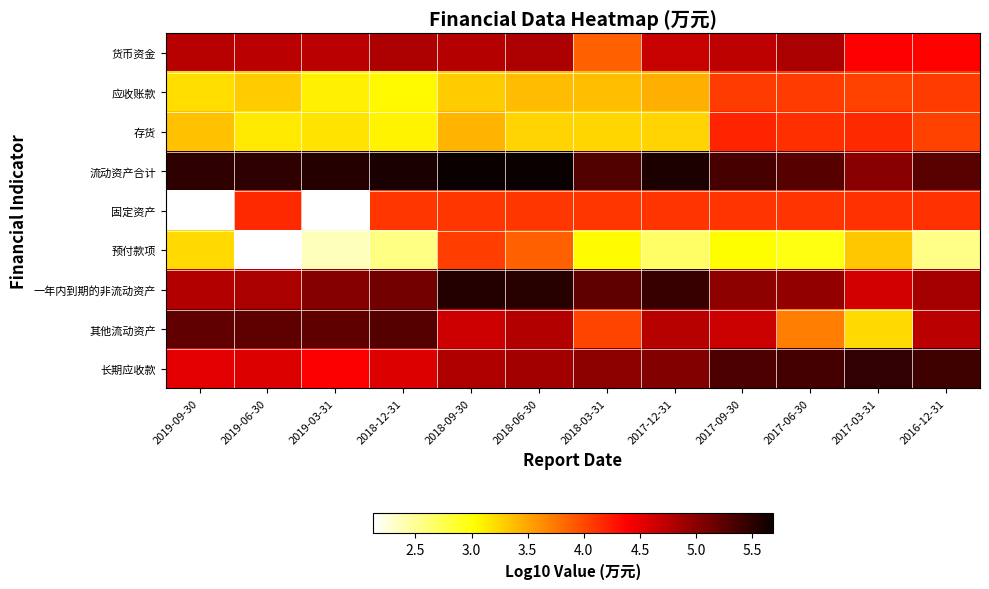

Which series has the largest range (max minus min)?

其他流动资产